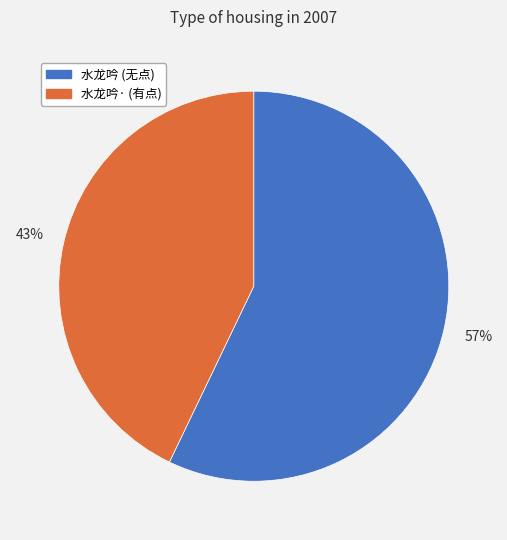

To the nearest percent, what is the difference between the largest and smallest slice percentages?

14%